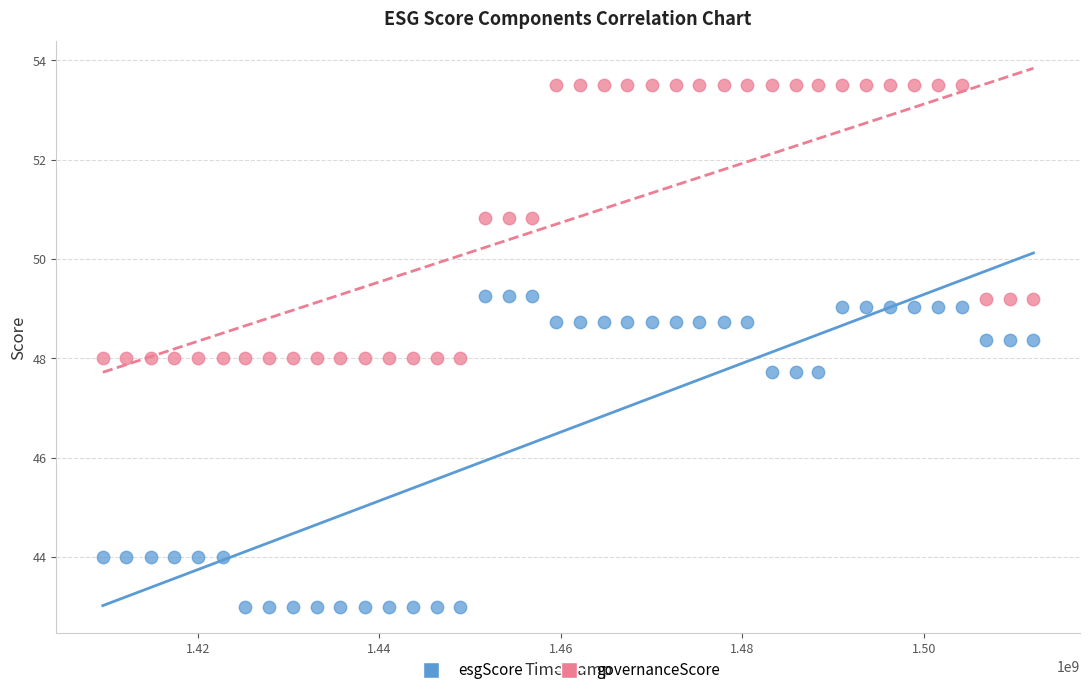

Which series reaches the minimum Y coordinate?

esgScore